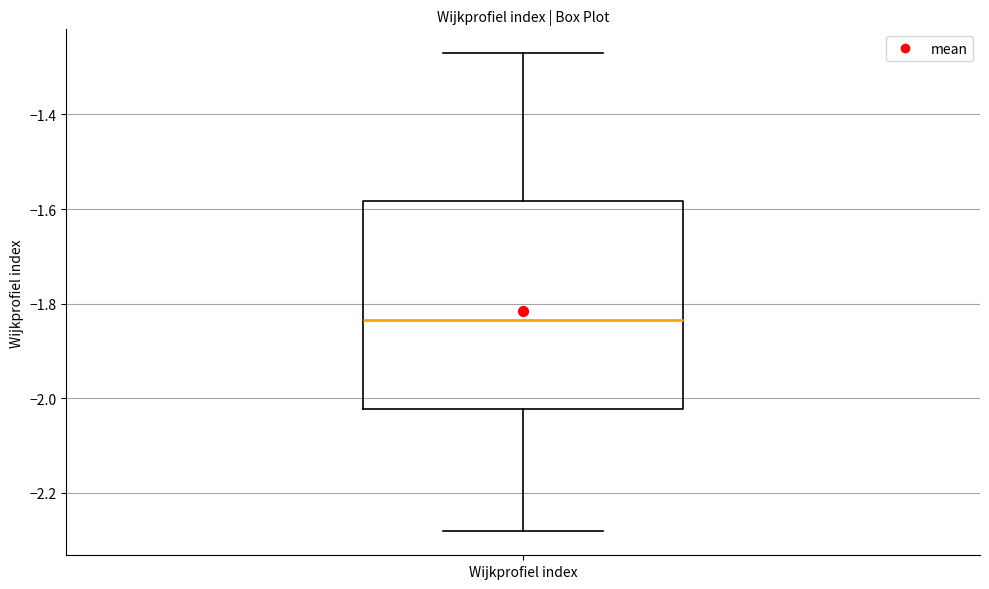

Read this box plot against the y-axis: the position of the median line, the range covered by the box, and the ends of both whiskers. The values are not printed on the chart, so give them approximately, as read against the axis.

median -1.84, box -2.02 to -1.58, whiskers -2.28 to -1.28